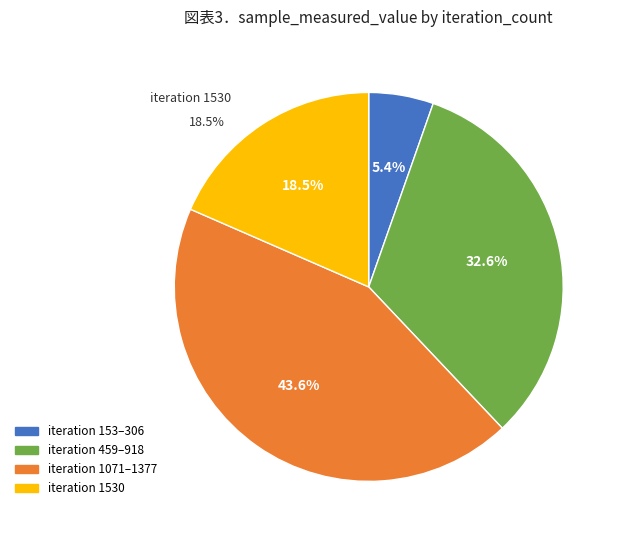

Is there a majority slice in this chart?

No